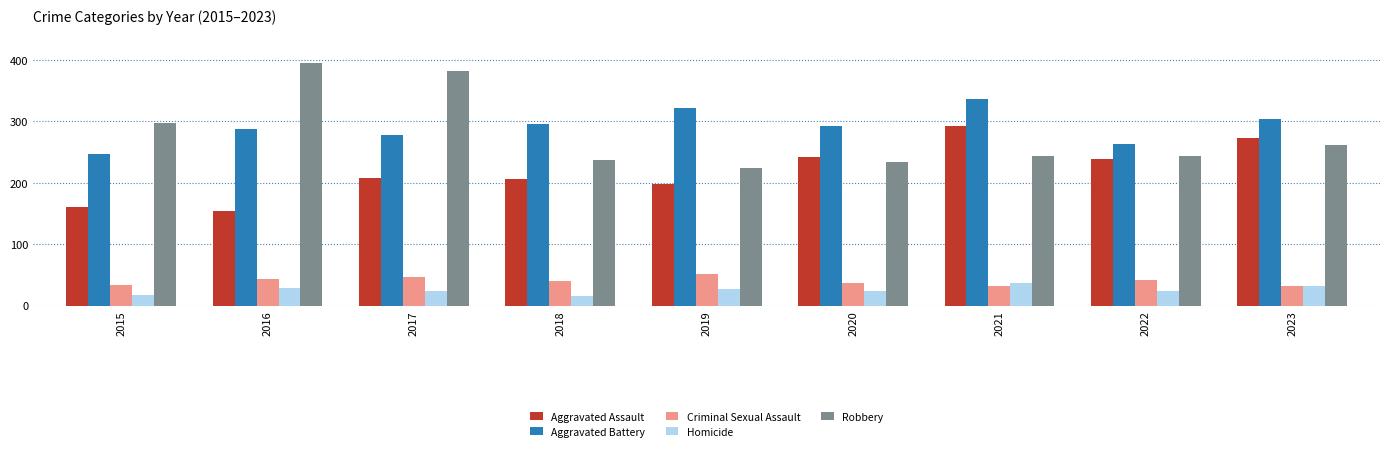

Which series has the widest spread of values?

Robbery